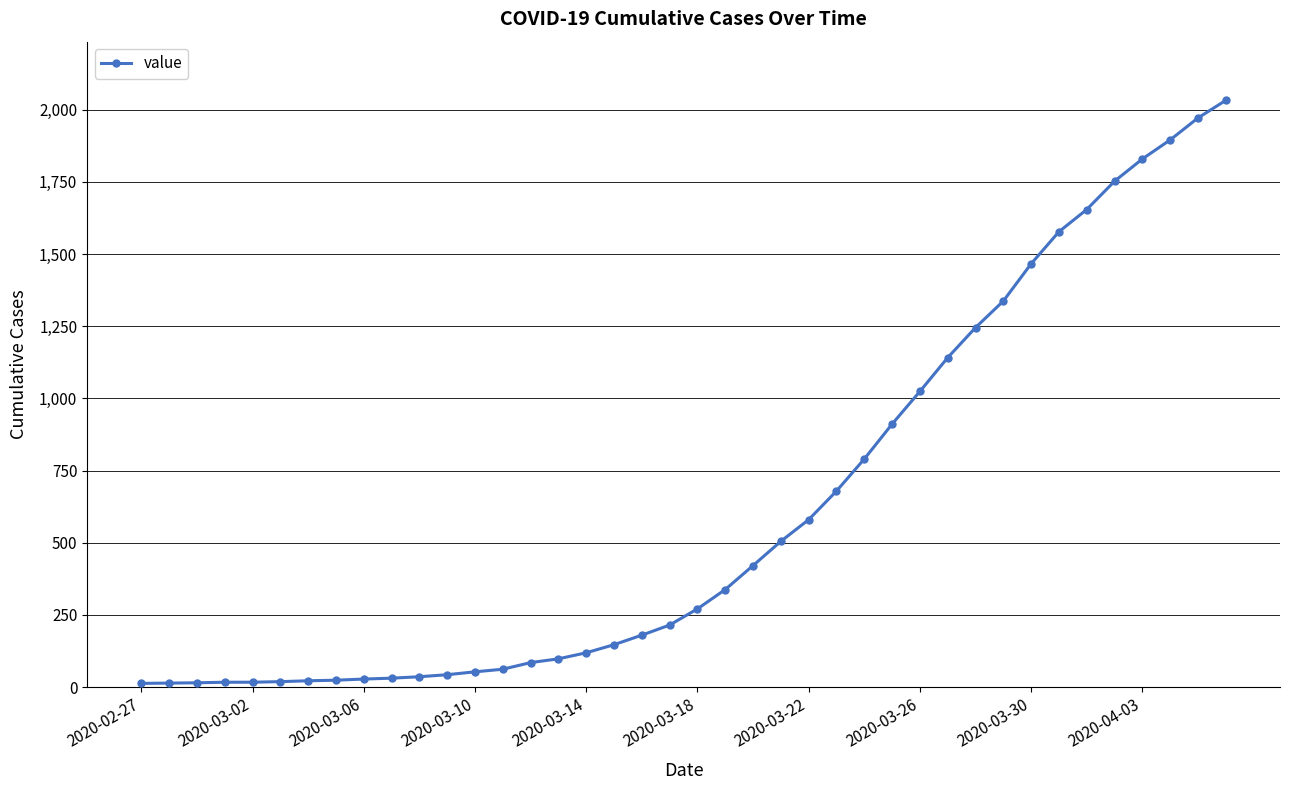

What is the maximum value shown in the chart?

2032